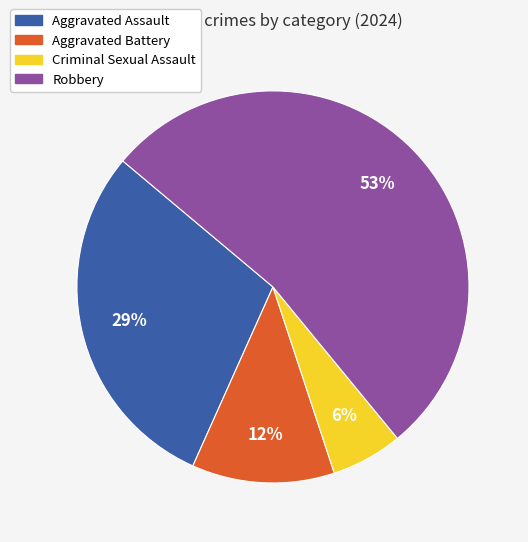

How many slices are in this pie chart?

4